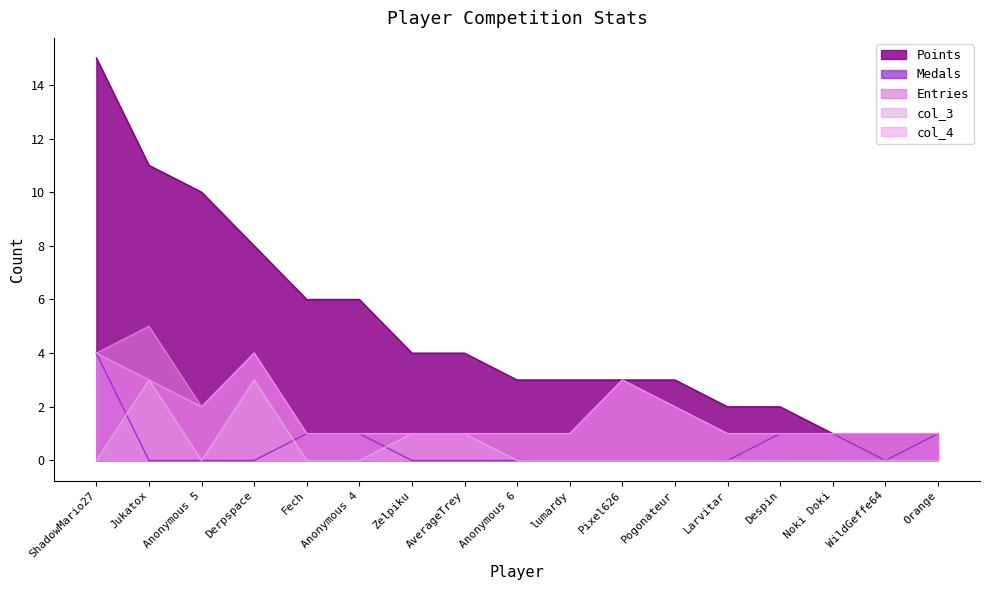

How many data points does each series have?

17